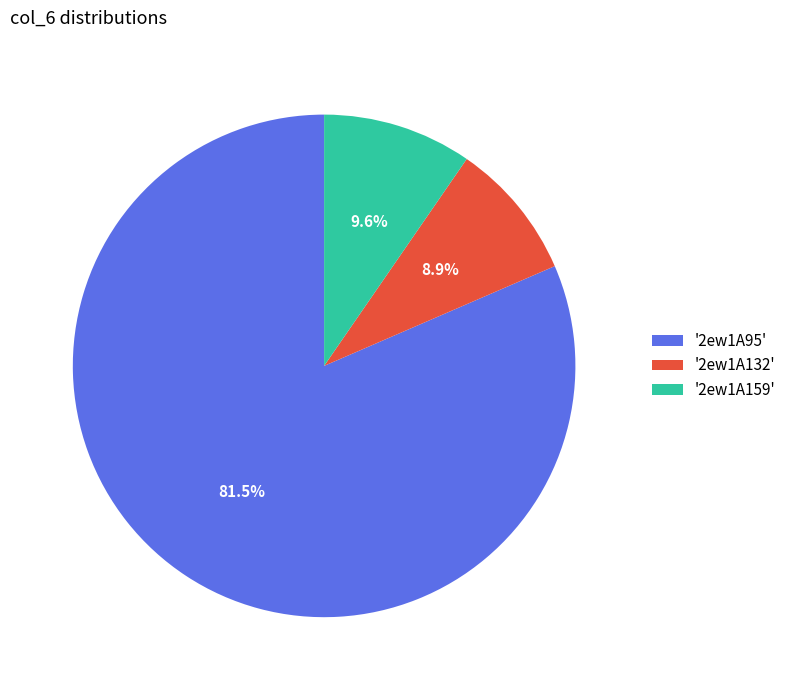

What is the ratio of the value at '2ew1A132' to the value at '2ew1A159'?

0.9